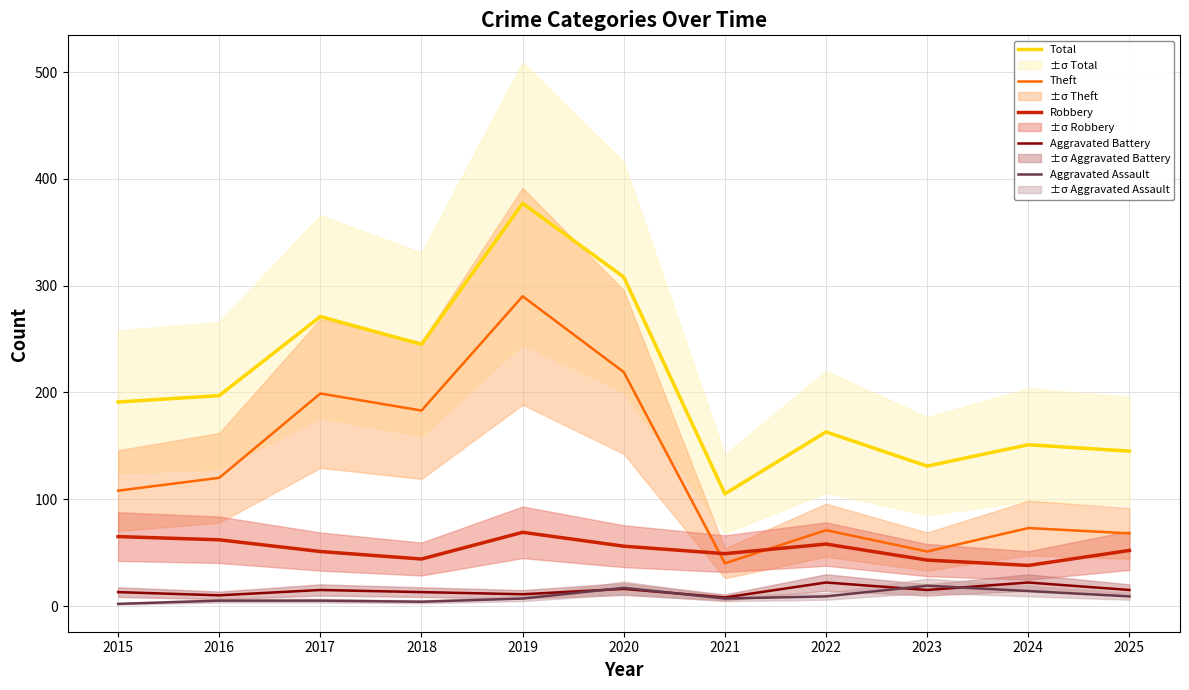

Where does the Aggravated Battery series first go above 15?

2020